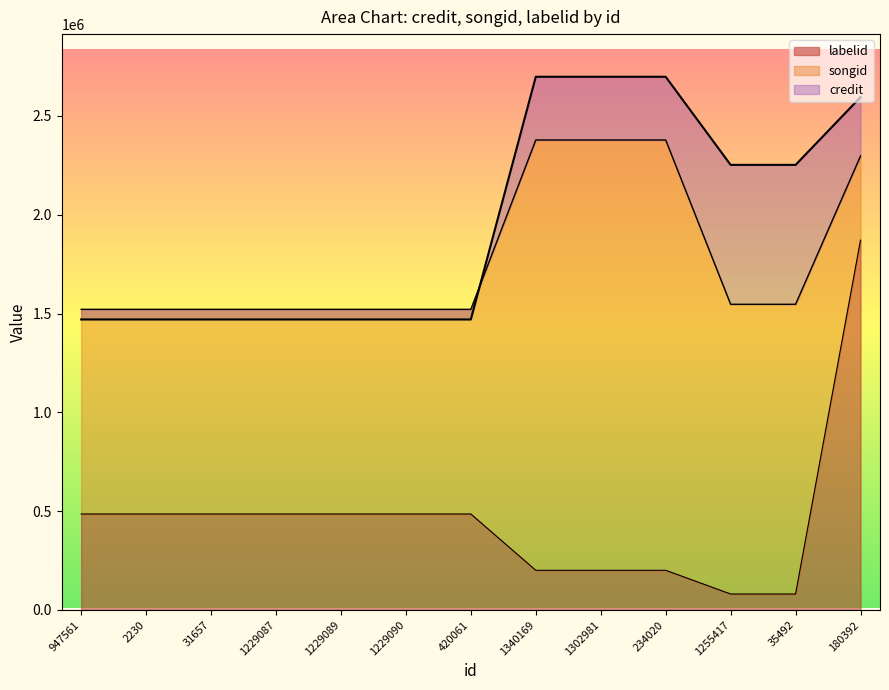

Which category has the highest value in the songid series?

1340169